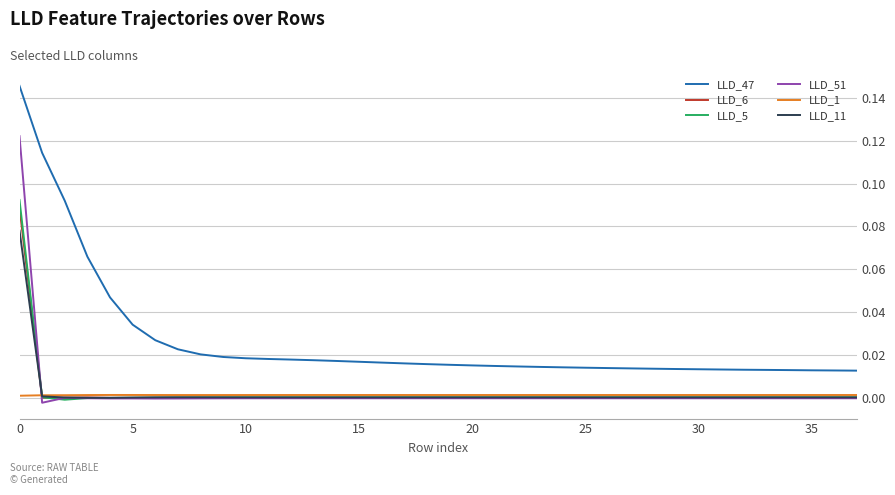

True or false: LLD_6 and LLD_47 intersect in this chart.

False